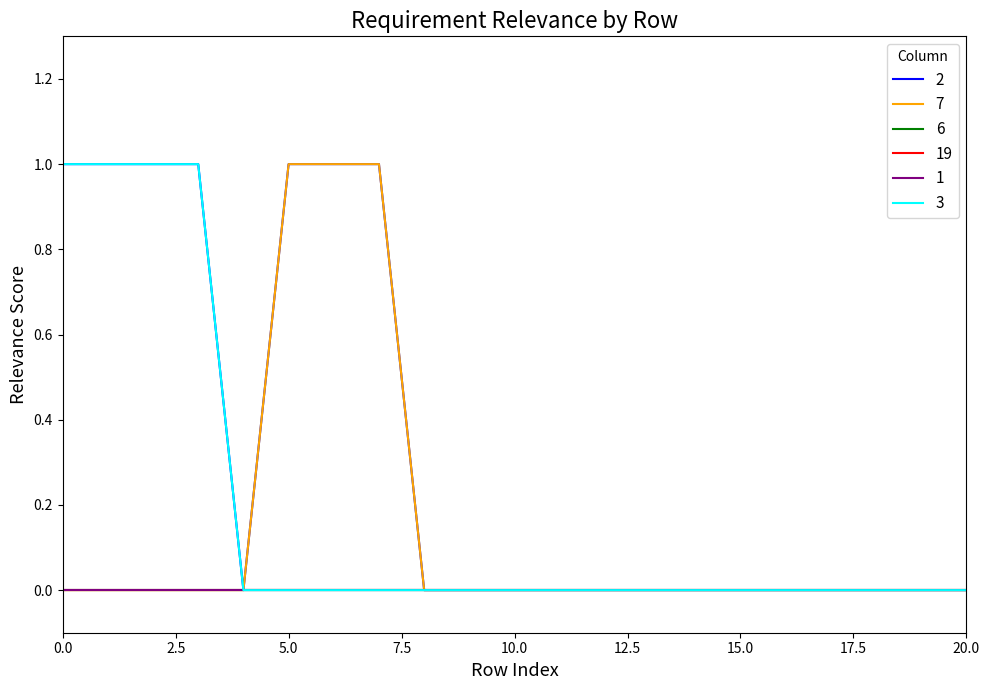

Is this an area chart (filled region under the line)?

No